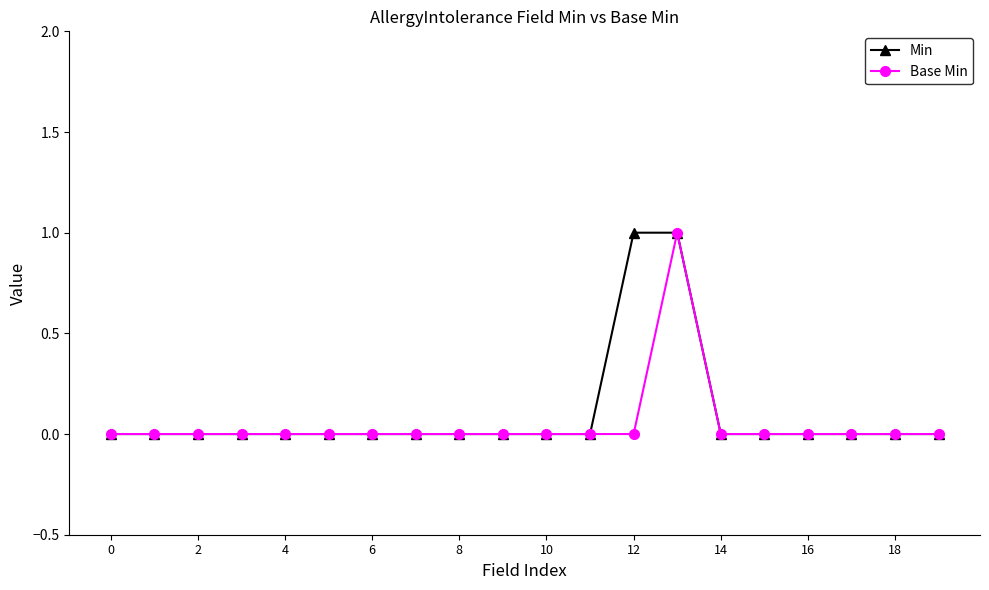

What is the value of the Min point at the 13th from the left?

1